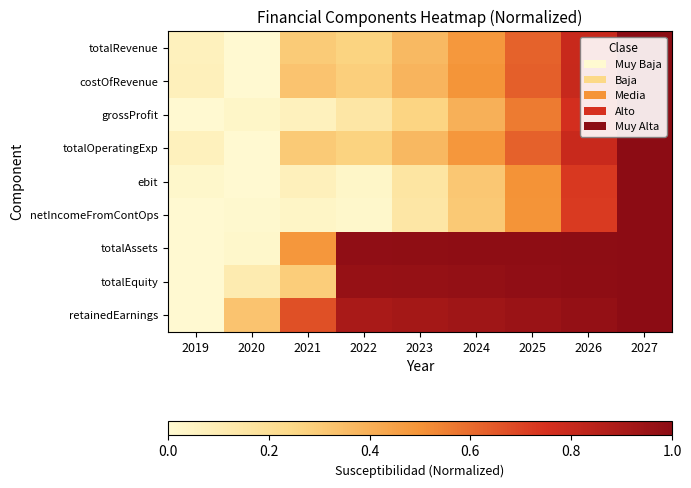

What is the greatest value displayed?

1.0